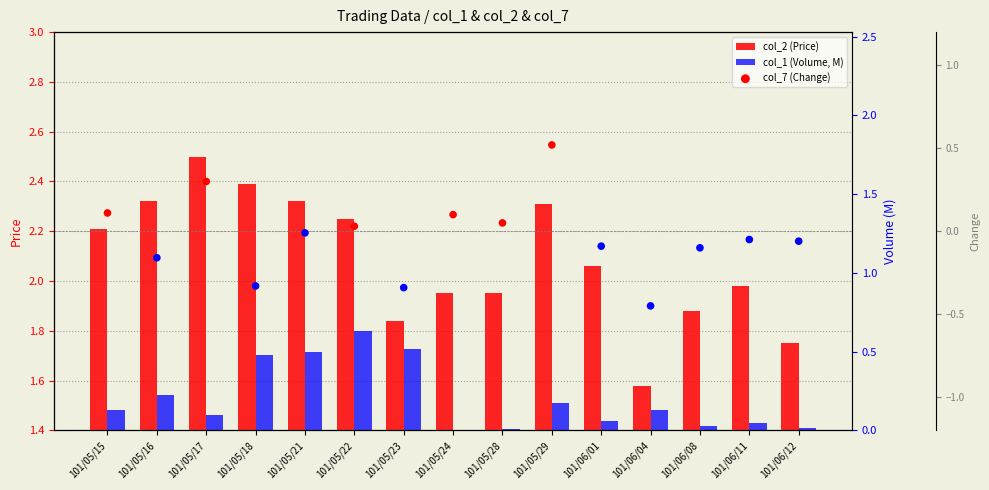

Which series has the largest total across all categories?

col_2 (Price)